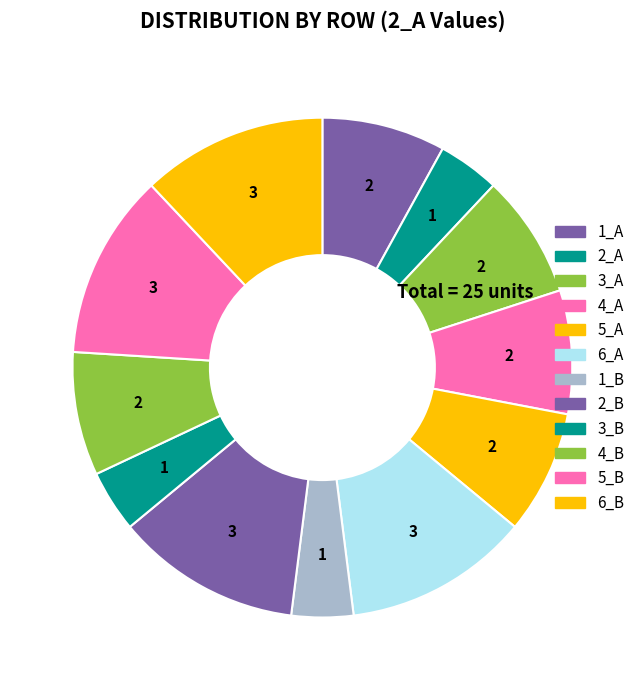

How many segments does this pie chart have?

12